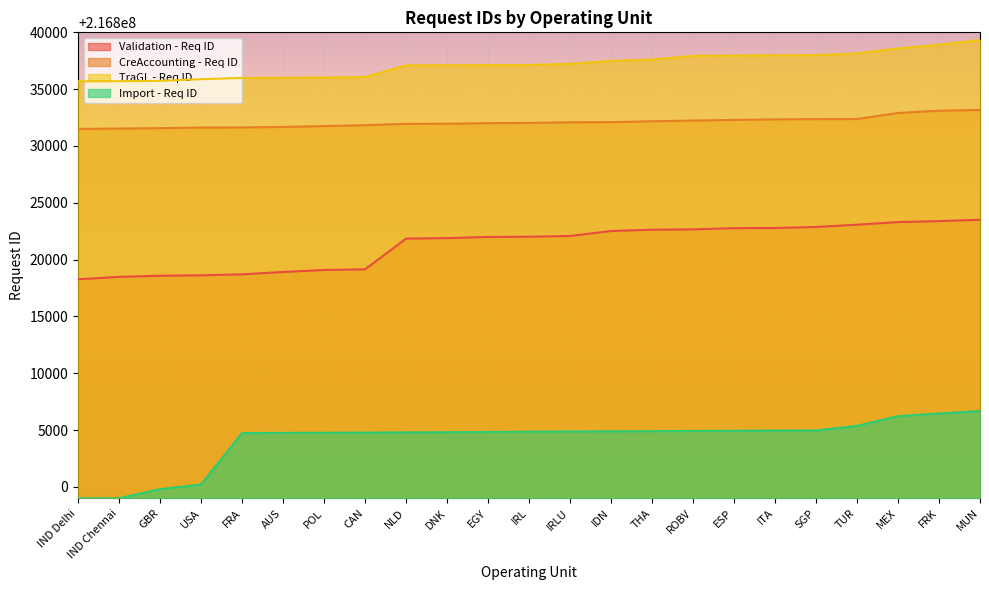

Which category has the lowest value in the Validation - Req ID series?

IND Delhi